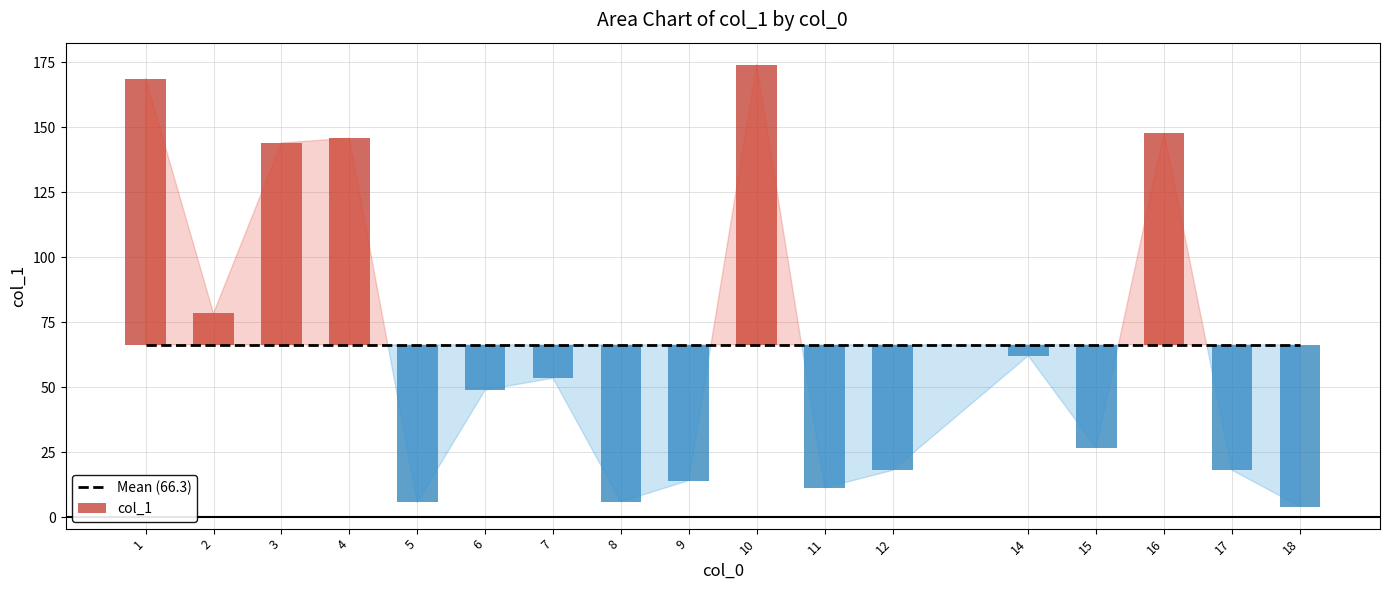

How many data points does each series have?

17